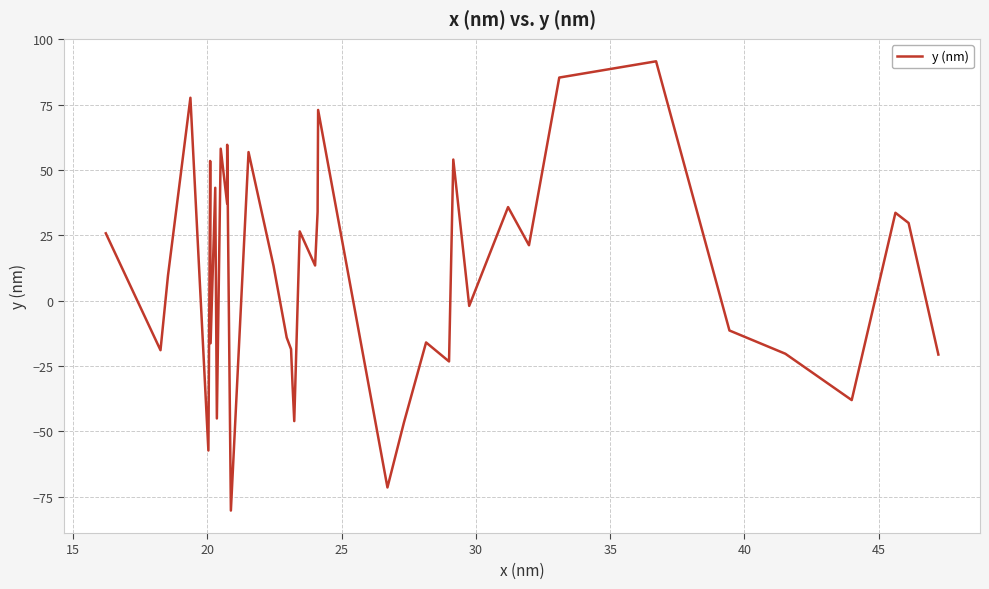

What is the difference between the maximum and minimum values?

171.9